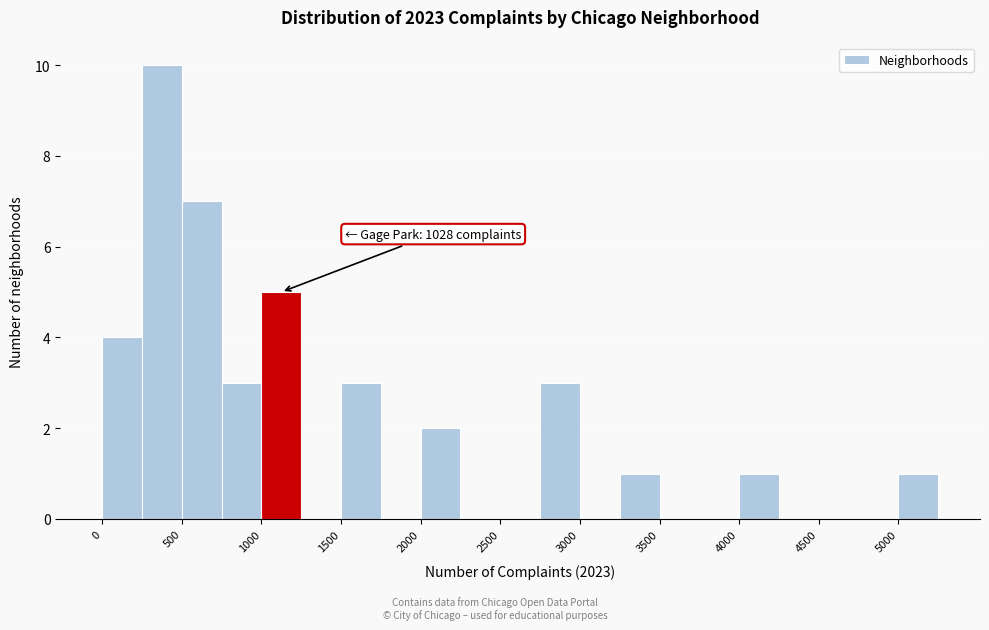

Over which range of the x-axis is the bar tallest?

250 to 500